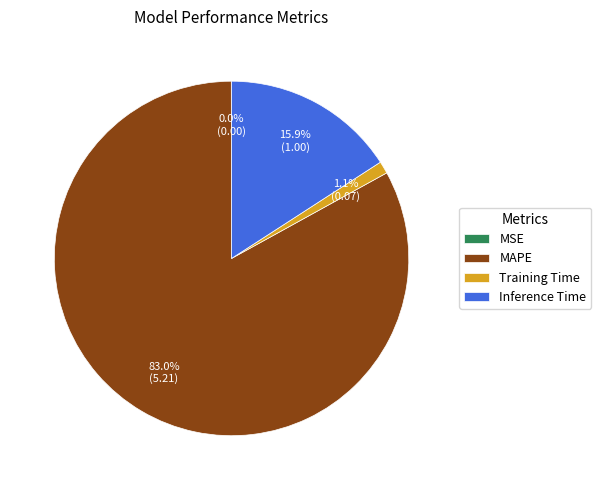

What percentage do MAPE and Inference Time together represent?

98.9%